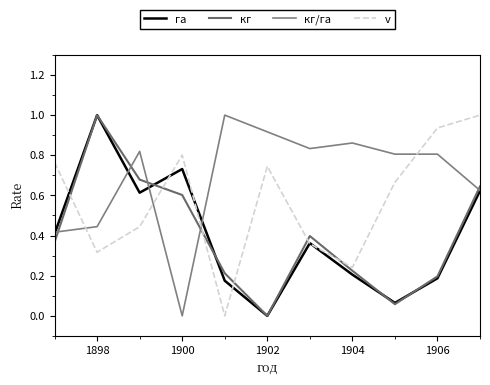

True or false: га and v cross at least once.

True